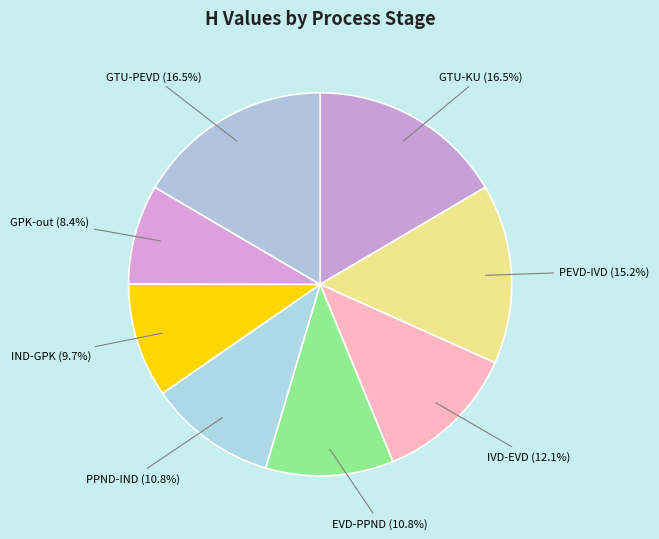

To the nearest percent, what is the combined percentage of IND-GPK and GPK-out?

18%